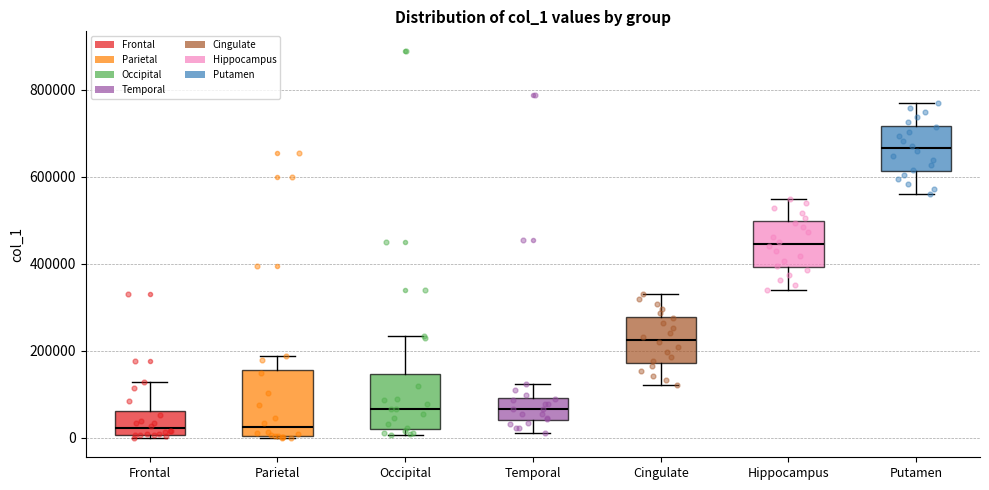

Where is the upper edge of the box for Putamen on the y-axis? The values are not printed on the chart, so give them approximately, as read against the axis.

720000